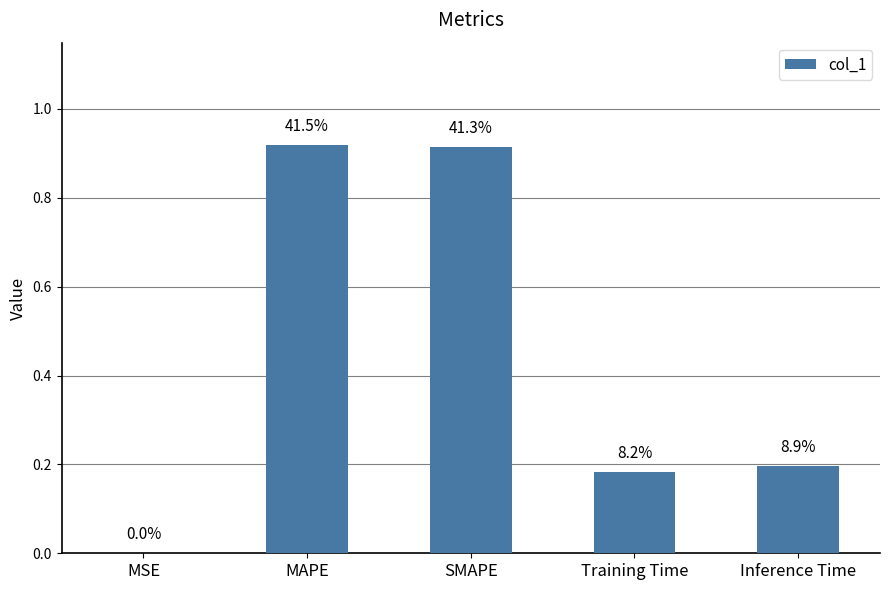

At which category does the chart reach its peak across all series?

MAPE